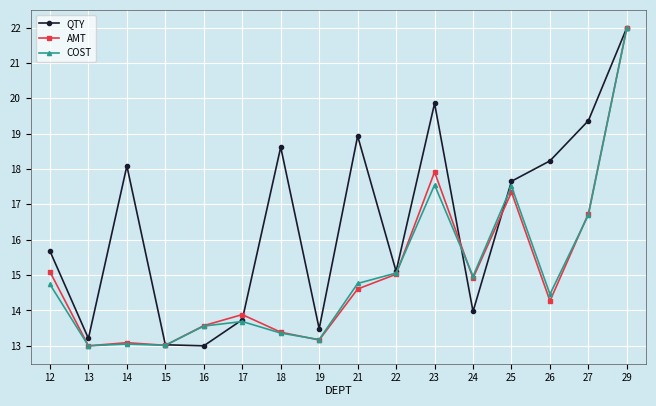

What is the sum of the COST values at 14 and 12?

27.8